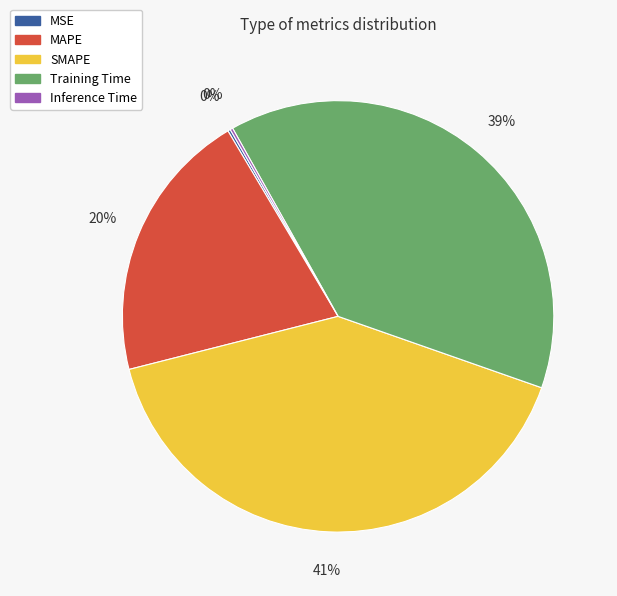

Which slice is the largest?

SMAPE